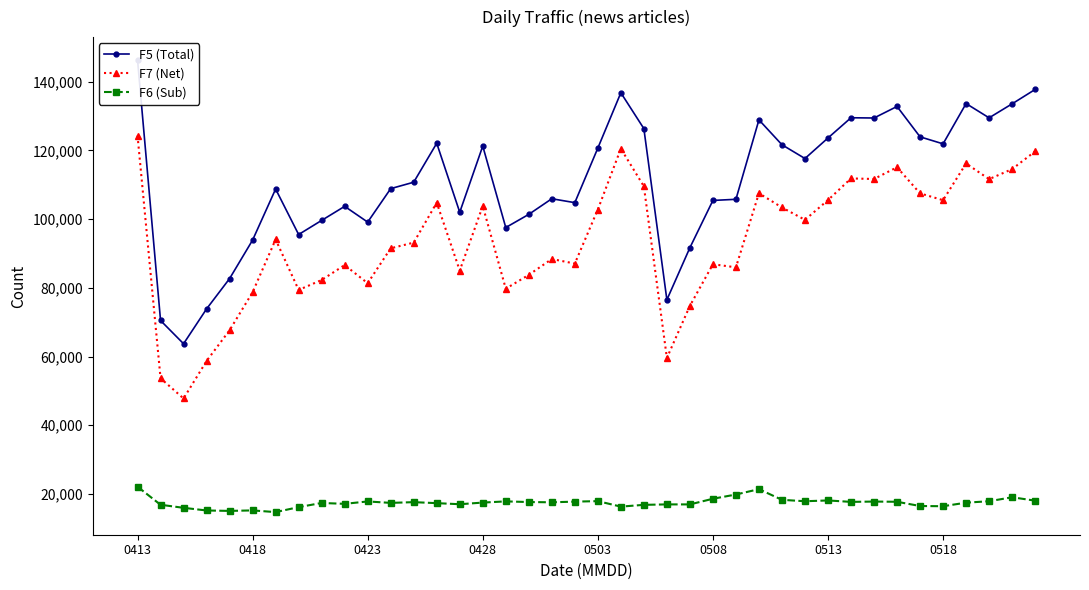

True or false: F7 (Net) has more than 0 interior local peaks.

True